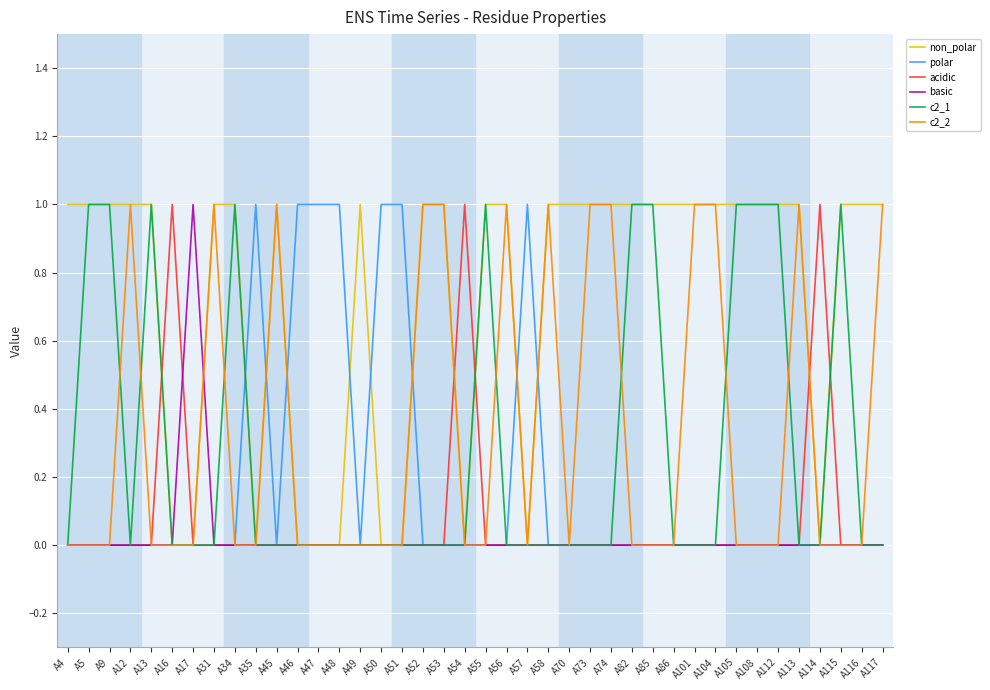

What is the sum of the c2_1 values at A57 and A13?

1